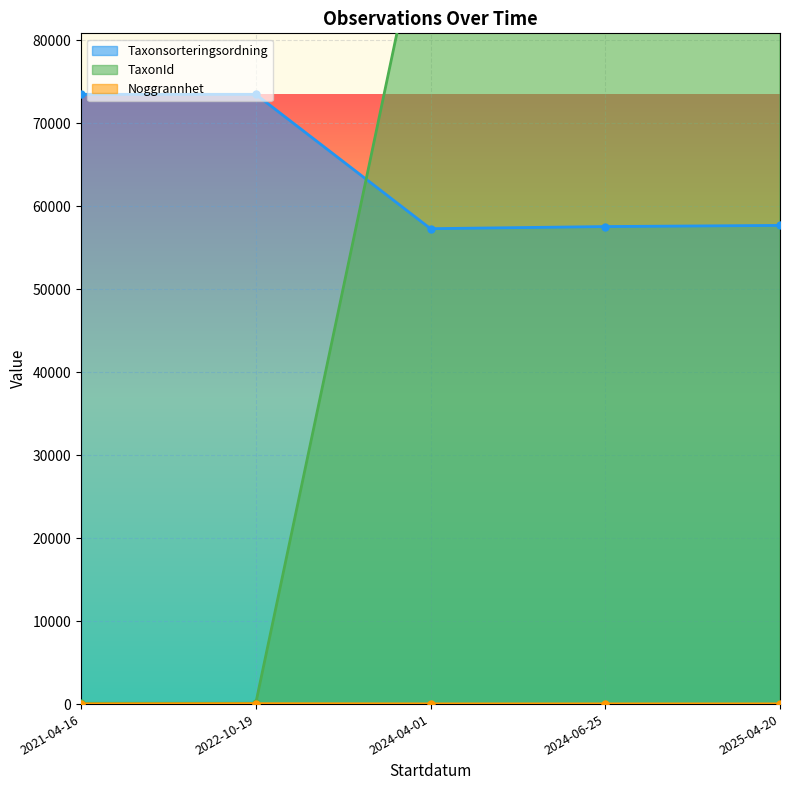

At how many categories does at least one series exceed 39634?

5